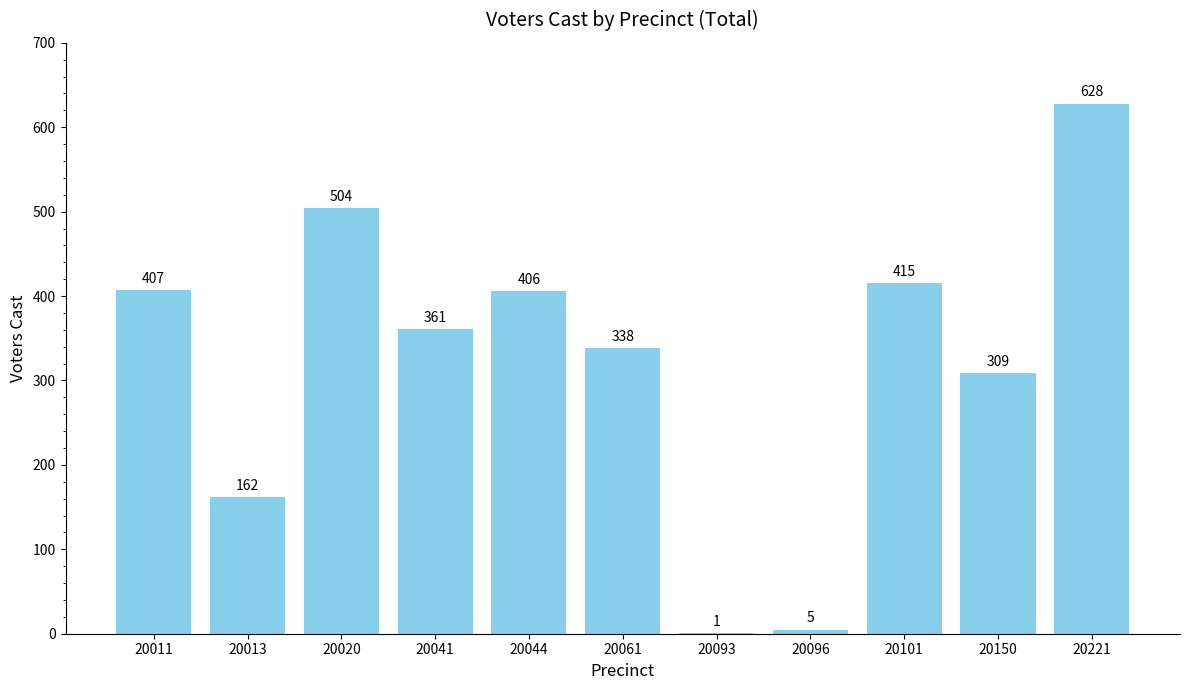

What is the ratio of the value at 20061 to the value at 20221?

0.5